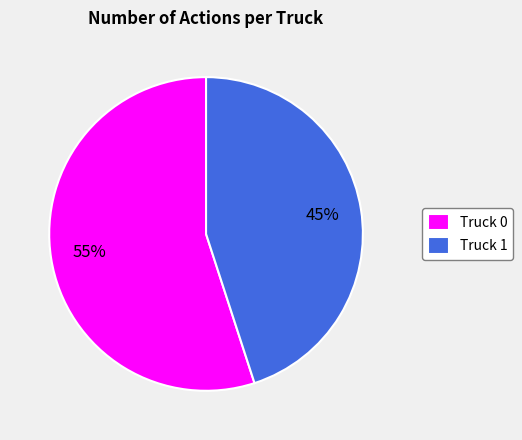

To the nearest percent, what is the combined percentage of Truck 0 and Truck 1?

100%